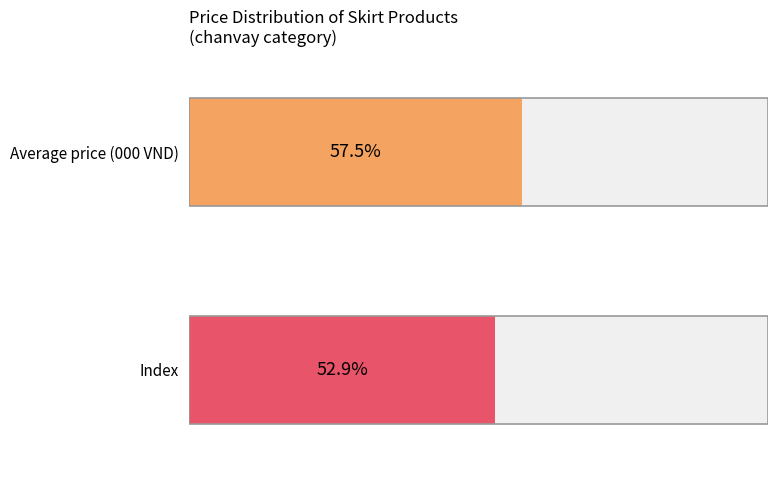

True or false: Average price (000 VND) has a value of 456 at Item 24.

False